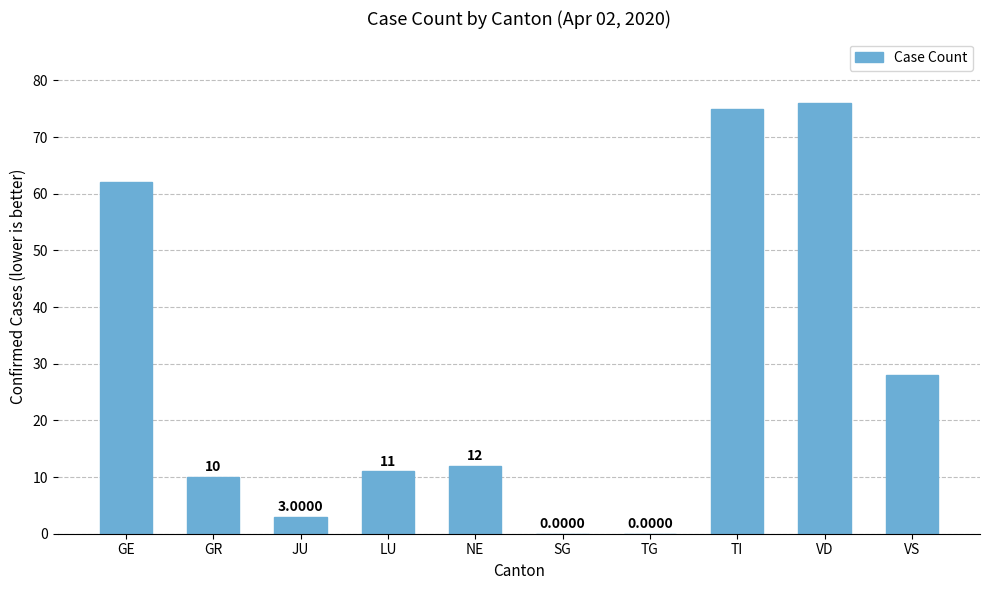

How many distinct data groups are displayed?

1